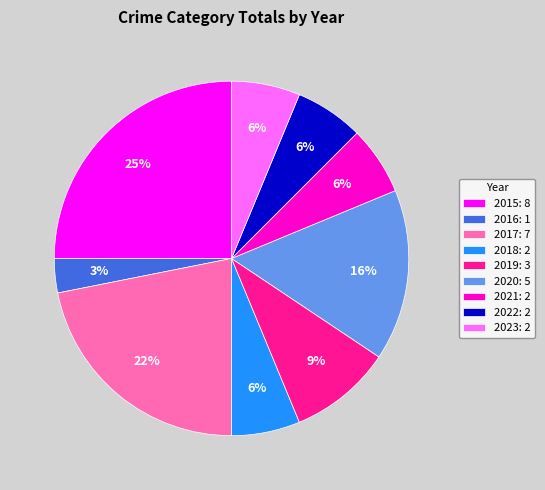

True or false: 2015 accounts for 31% of the total.

False